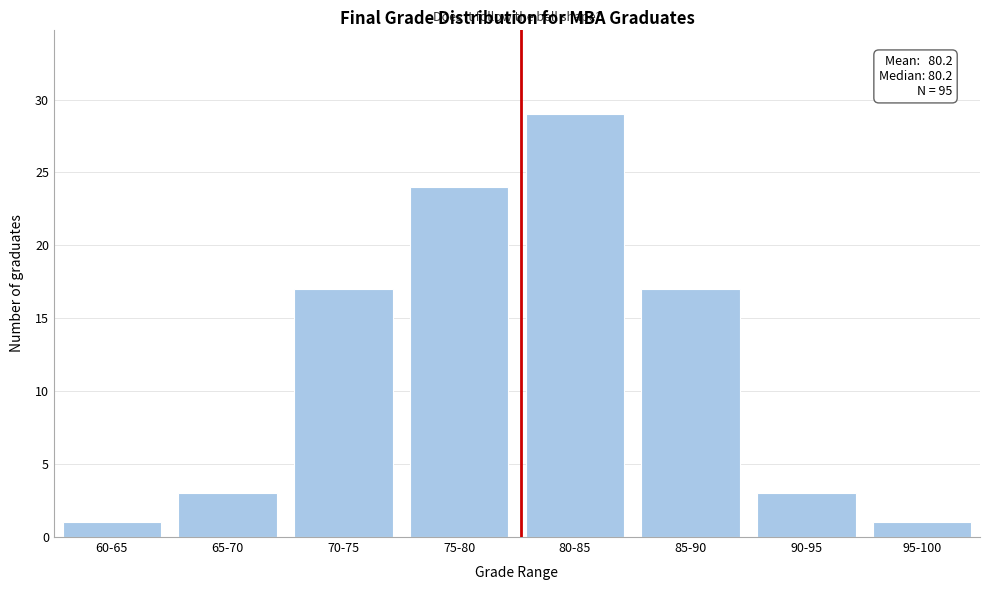

Reading left to right, transcribe all the data shown in this chart.

60-65=1	65-70=3	70-75=17	75-80=24	80-85=29	85-90=17	90-95=3	95-100=1